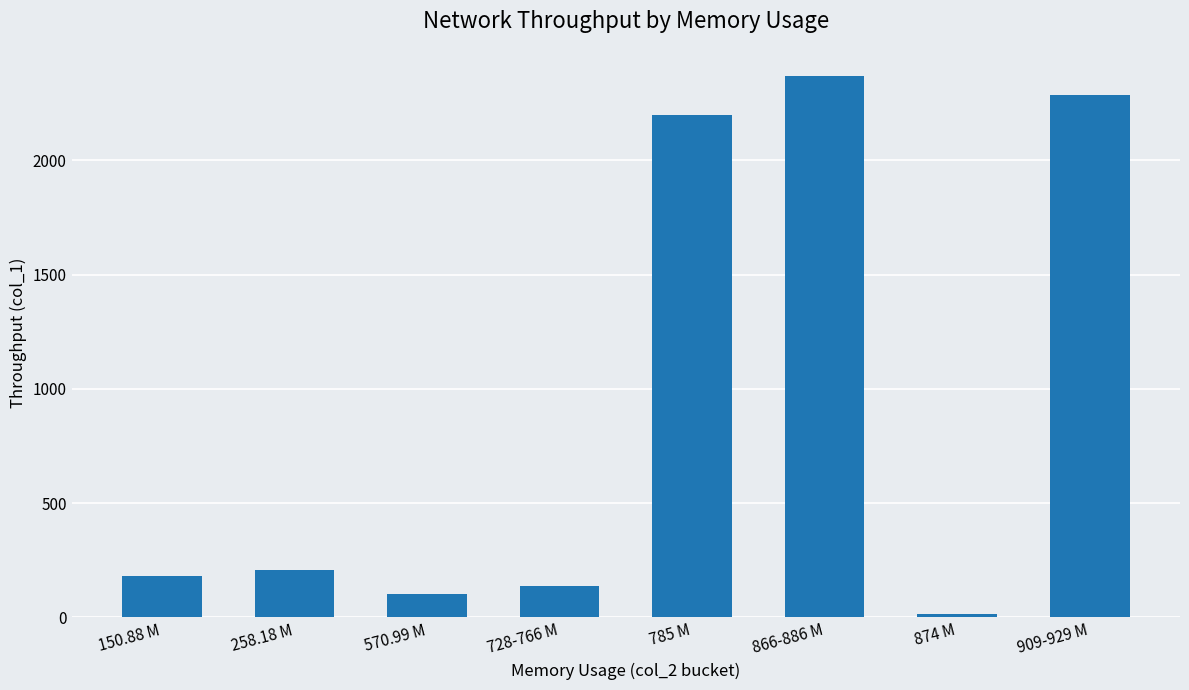

True or false: the data shows 2370.5 at 866-886 M.

True